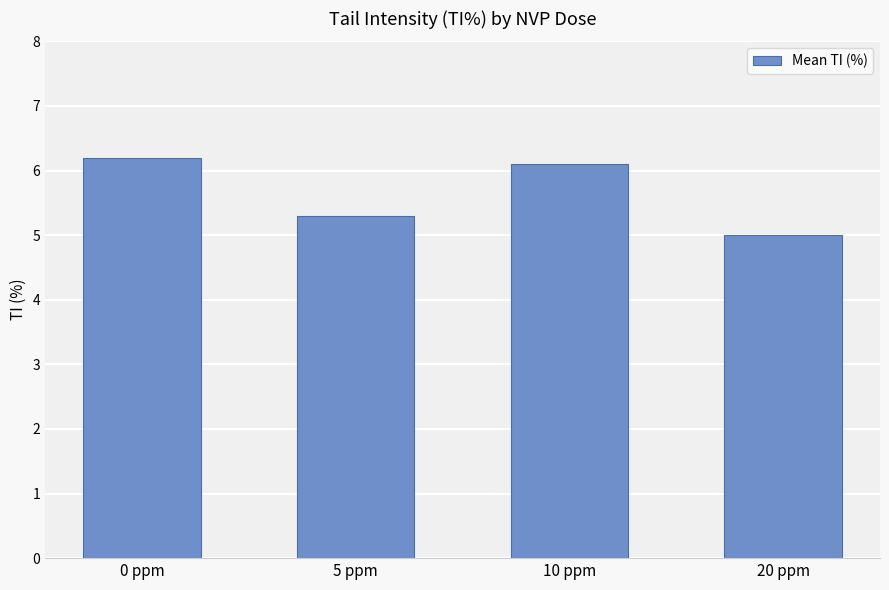

What is the minimum value shown in the chart?

5.0